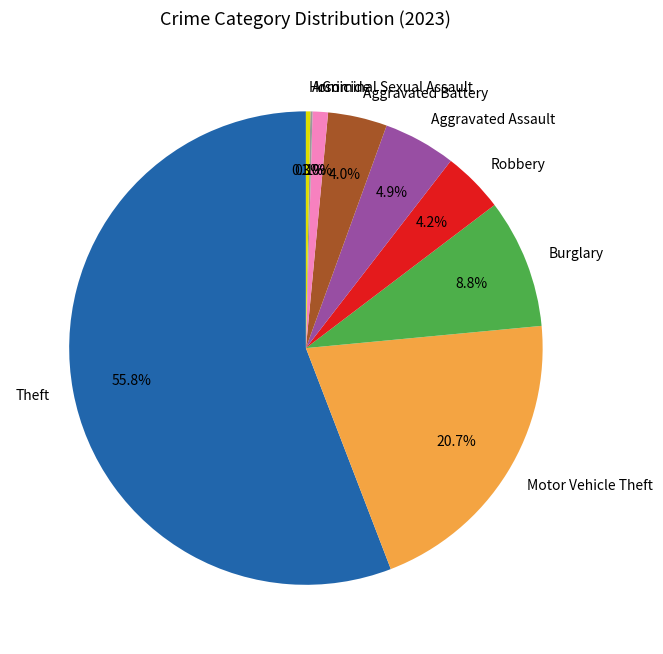

What percentage is NOT represented by Burglary?

91.2%